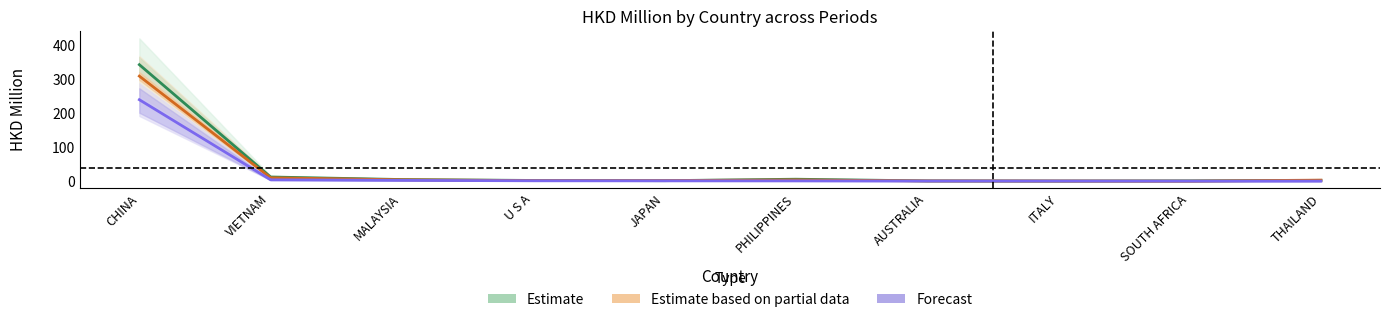

True or false: Forecast has more than 1 points higher than both neighbors.

False